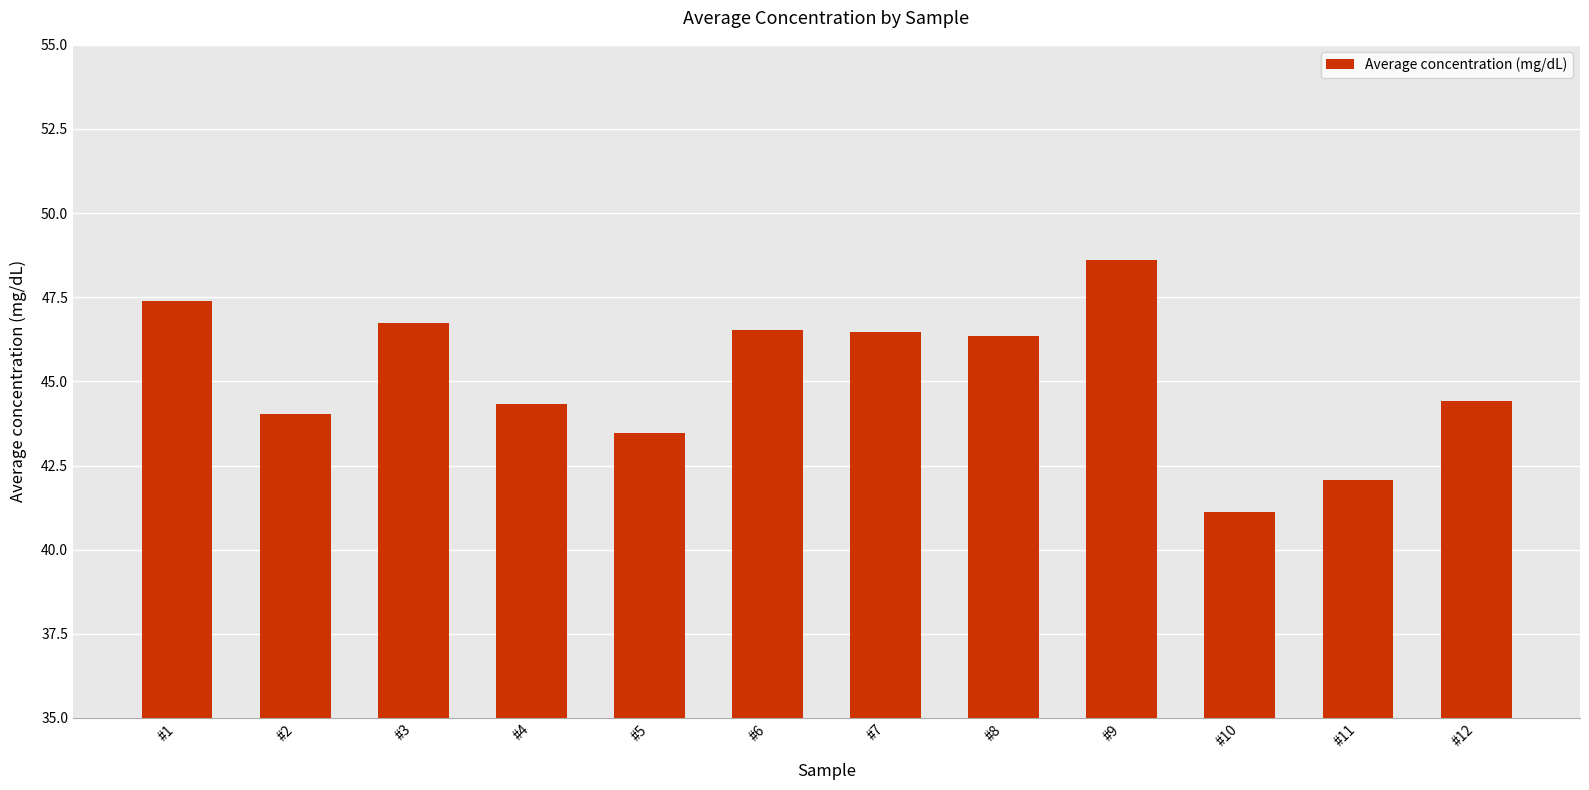

Does the chart contain stacked bars?

No